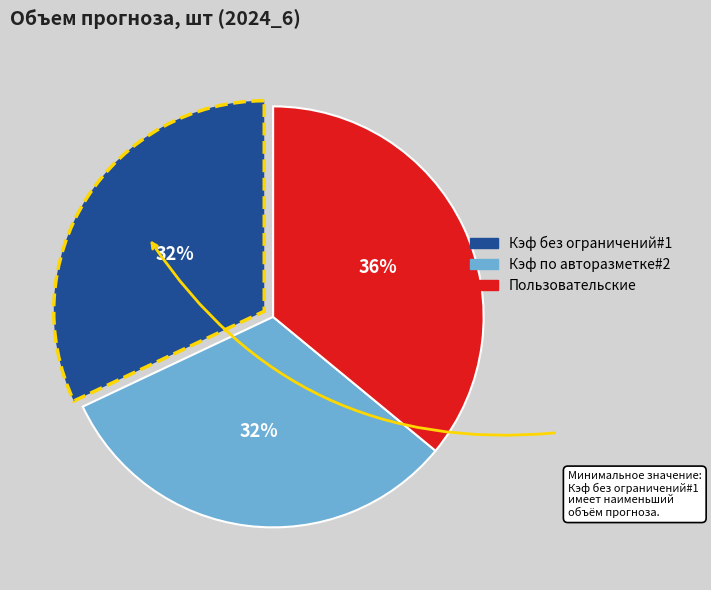

To the nearest percent, what is the combined percentage of Кэф по авторазметке#2 and Пользовательские?

68%